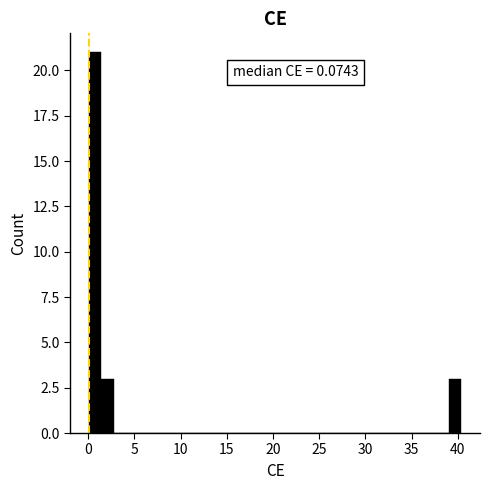

Read against the x-axis, roughly where is the centre of the tallest bar?

0.5